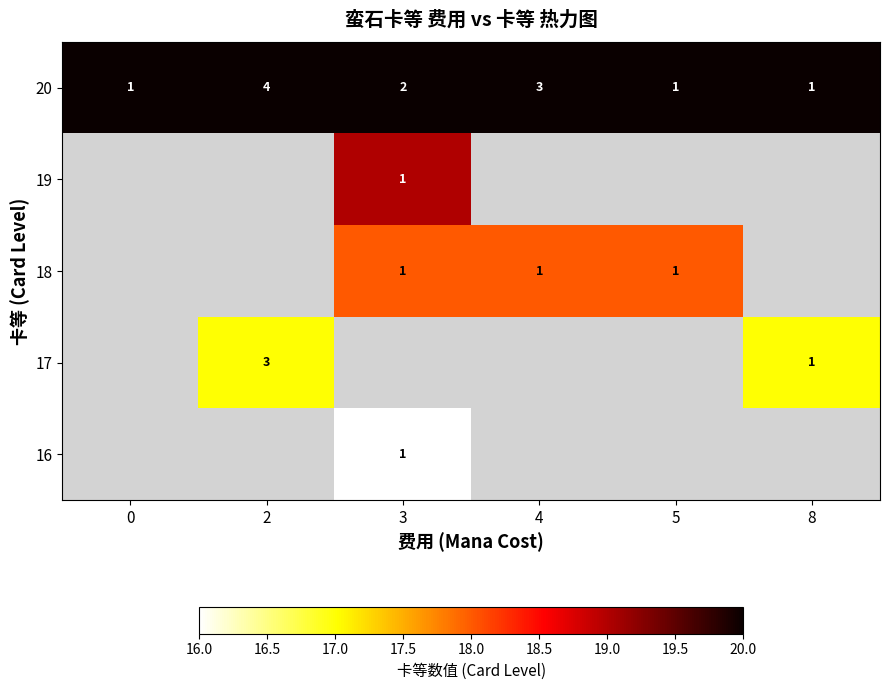

The 20 series shows 1 at 0. True or false?

True